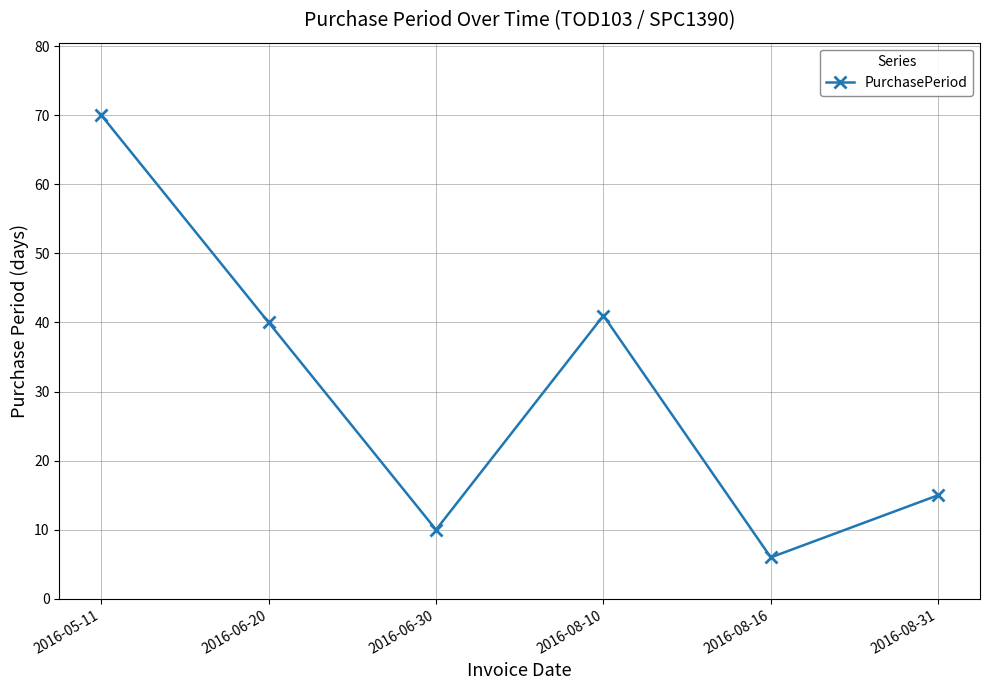

What is the difference between the maximum and second lowest values?

60